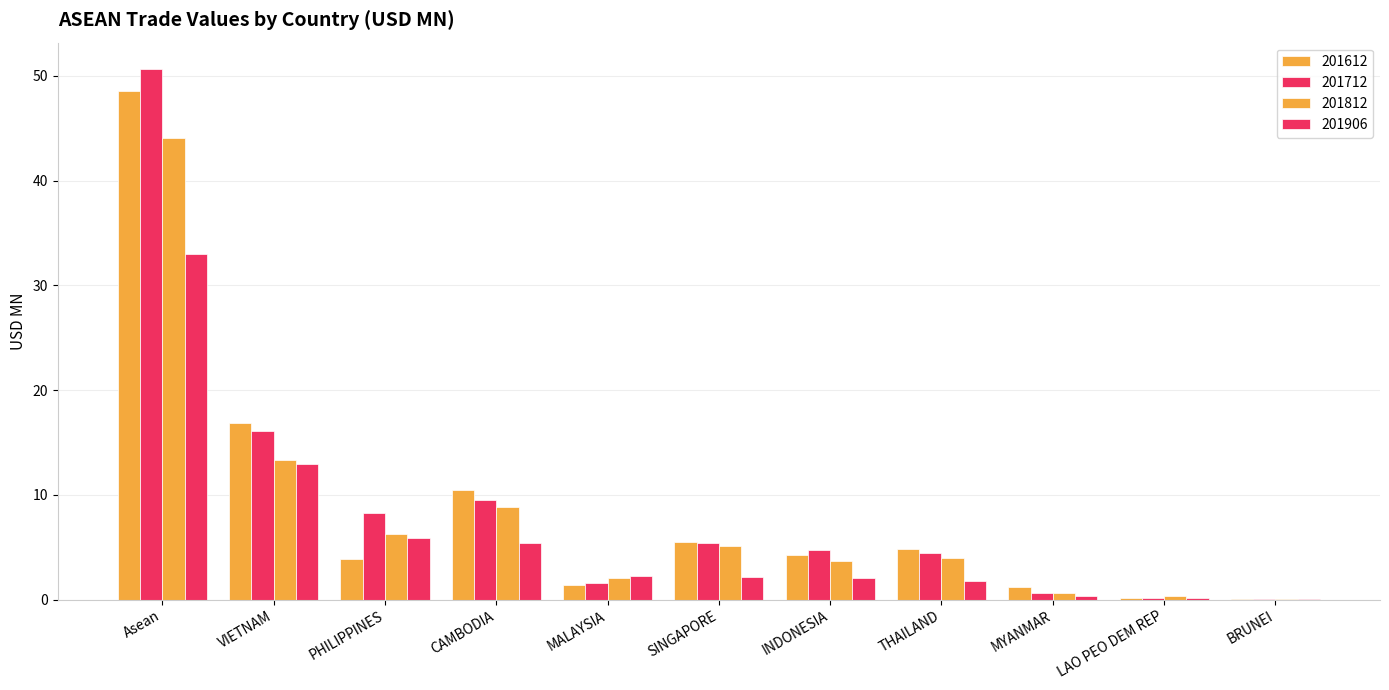

Is it true that 201712 equals 0.9 at MYANMAR?

False